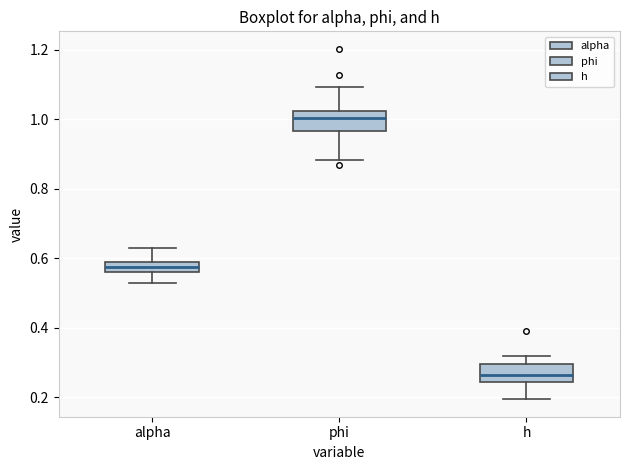

Which box's median line is the highest?

phi